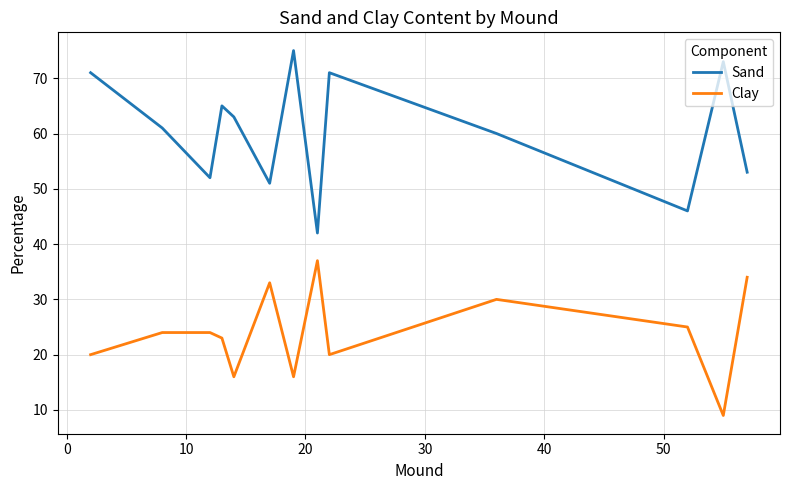

Which series has the largest total across all categories?

Sand